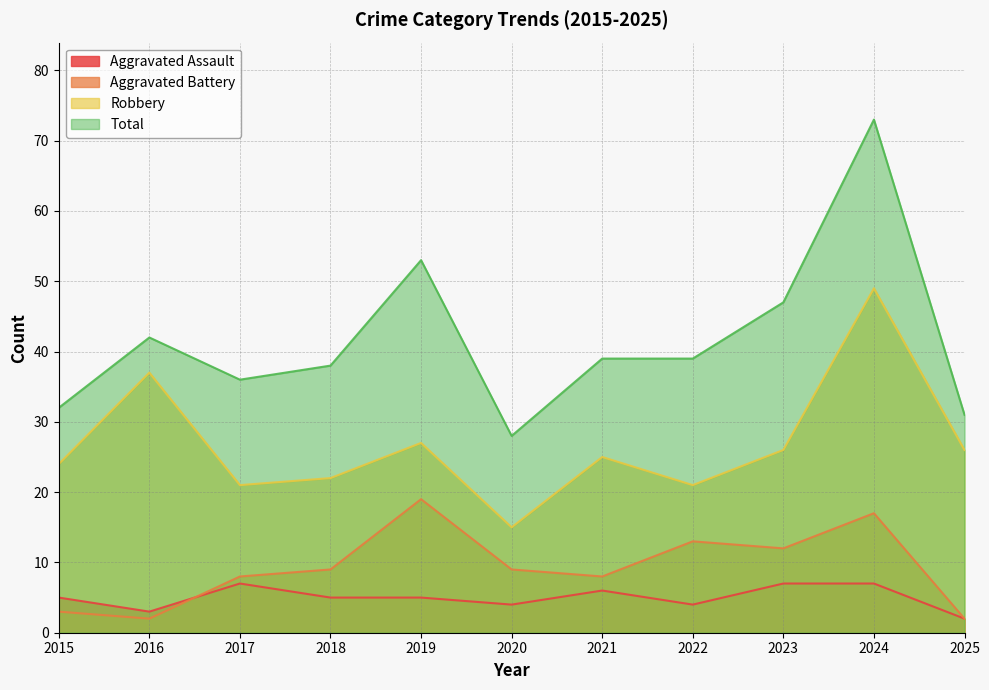

What is the minimum value for Aggravated Assault?

2